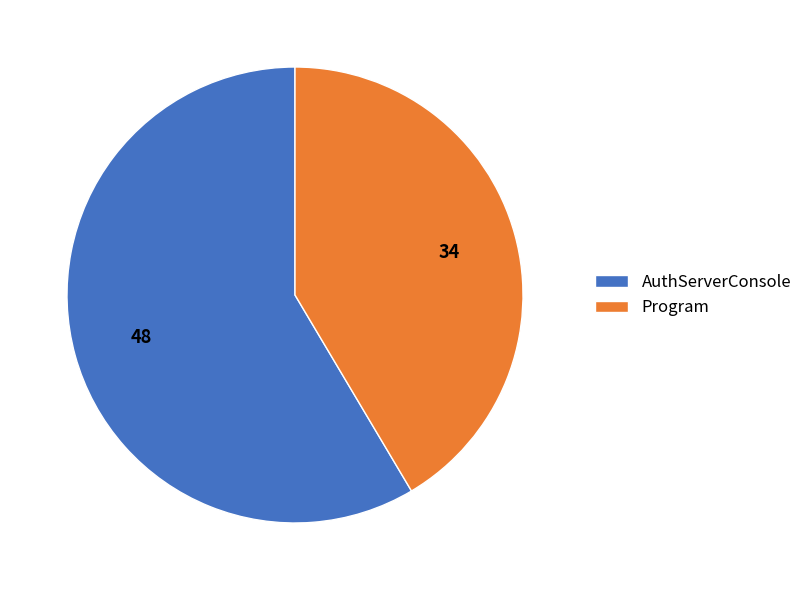

What is the largest slice in the pie chart?

AuthServerConsole